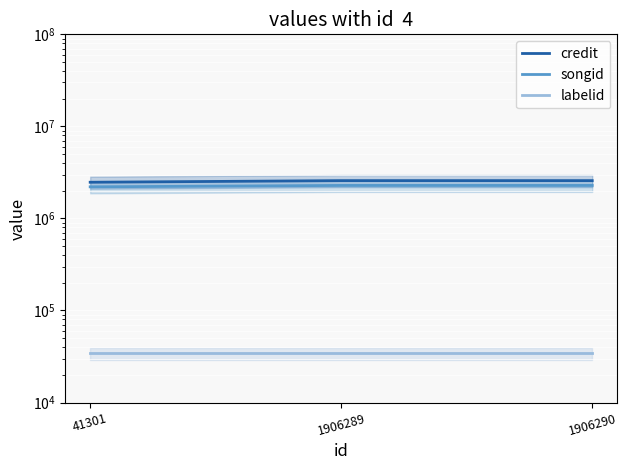

What is the value of the songid point at the 3rd from the left?

2282695